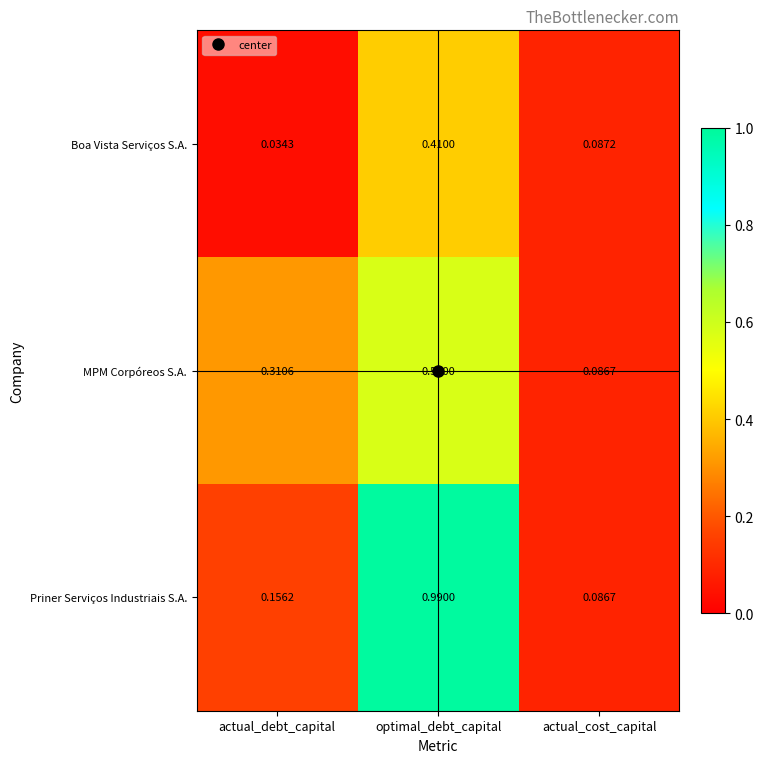

At how many categories does at least one series exceed 0?

3